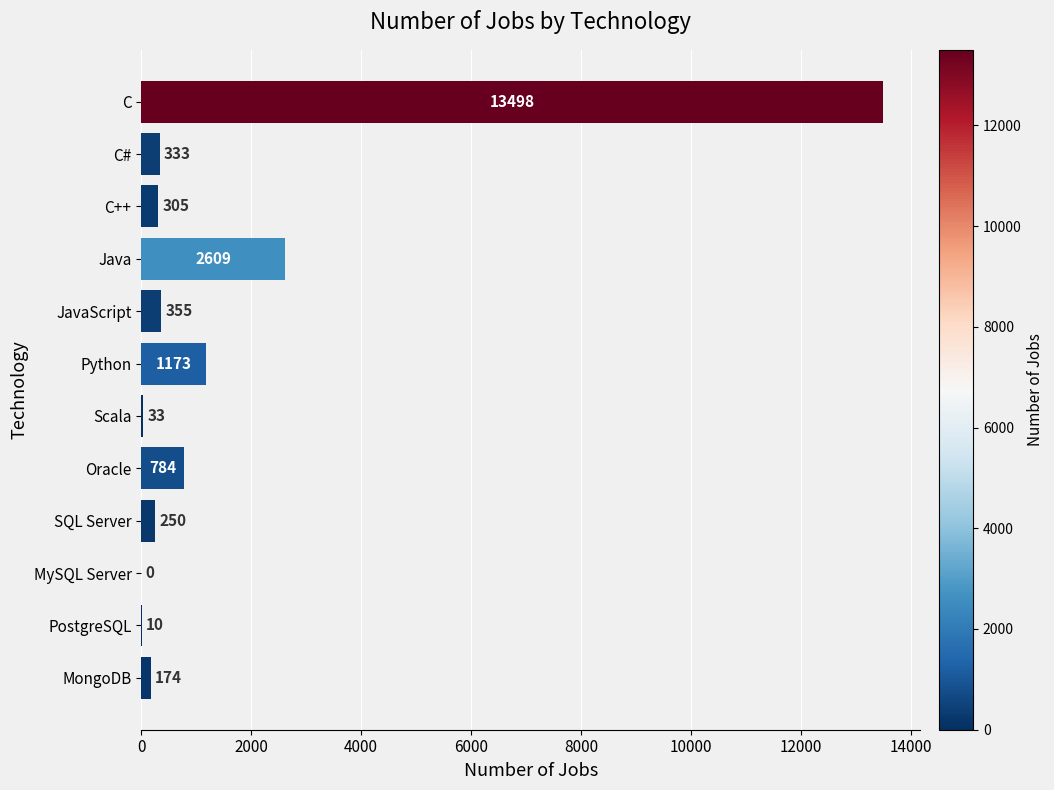

What is the greatest value displayed?

13498